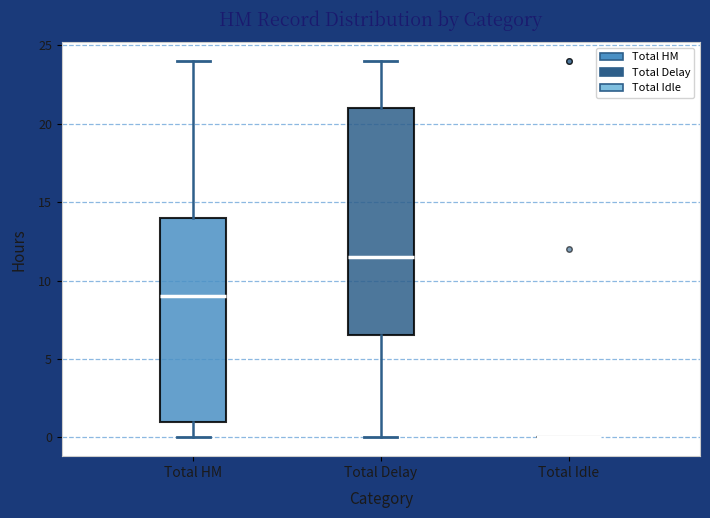

Comparing the boxes themselves (not the whiskers), which one is the tallest?

Total Delay